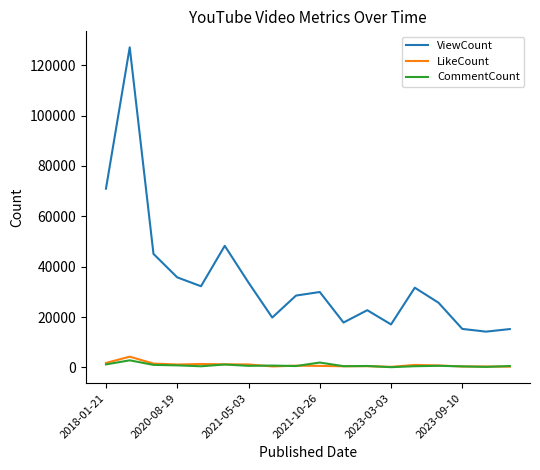

How many series are shown in this chart?

3